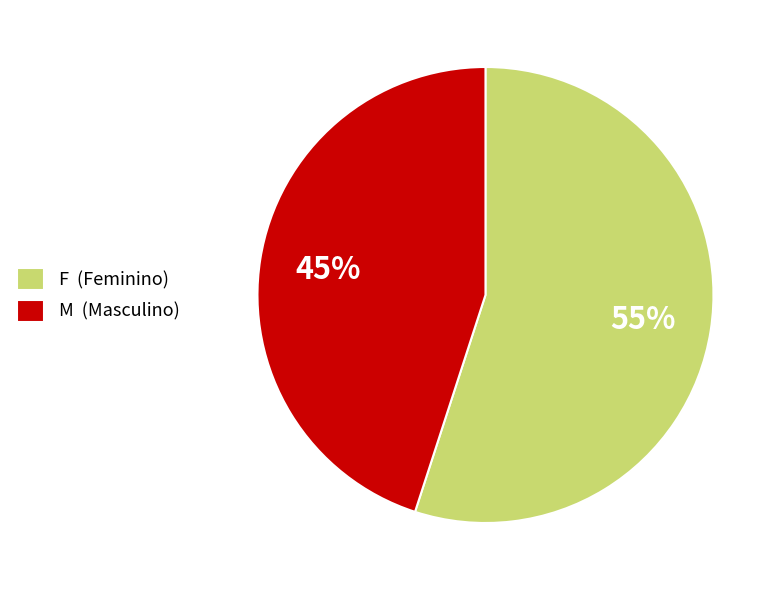

To the nearest percent, what is the difference between the largest and smallest slice percentages?

10%